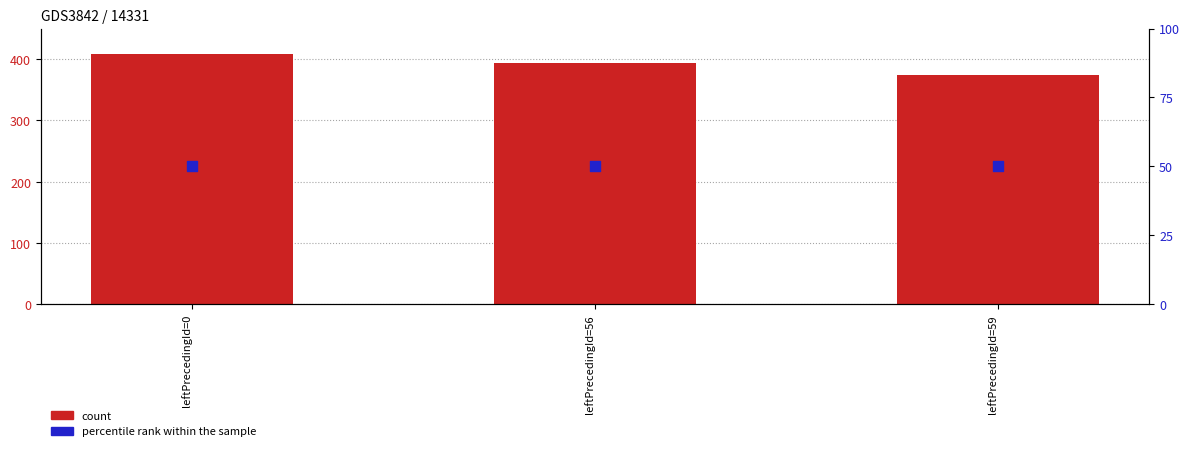

Which series has the largest total across all categories?

count